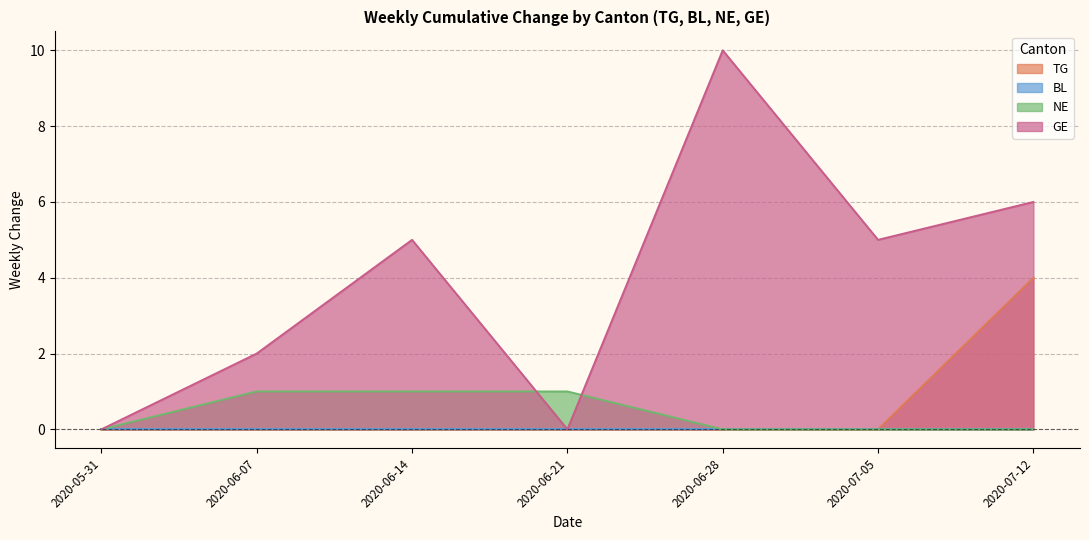

How many values in GE are above zero?

5